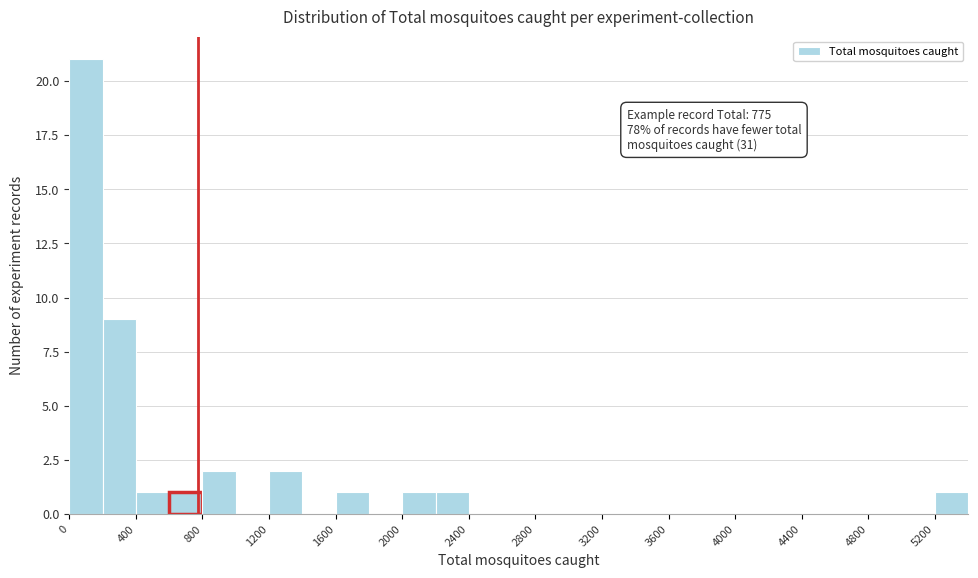

Which range on the x-axis has the tallest bar?

0 to 200